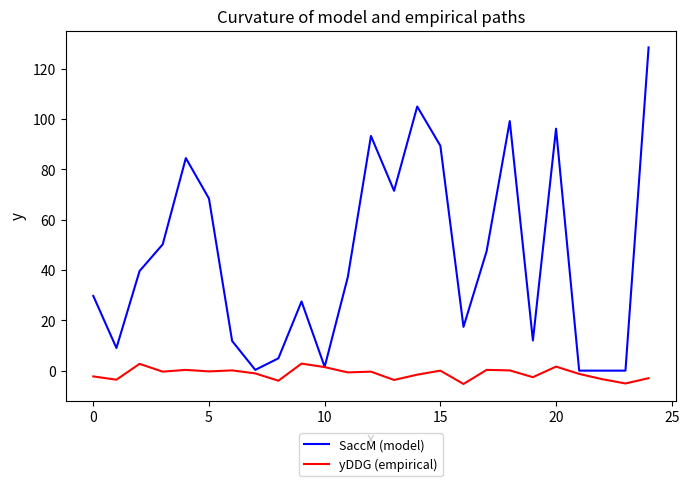

Which series has the widest spread of values?

SaccM (model)